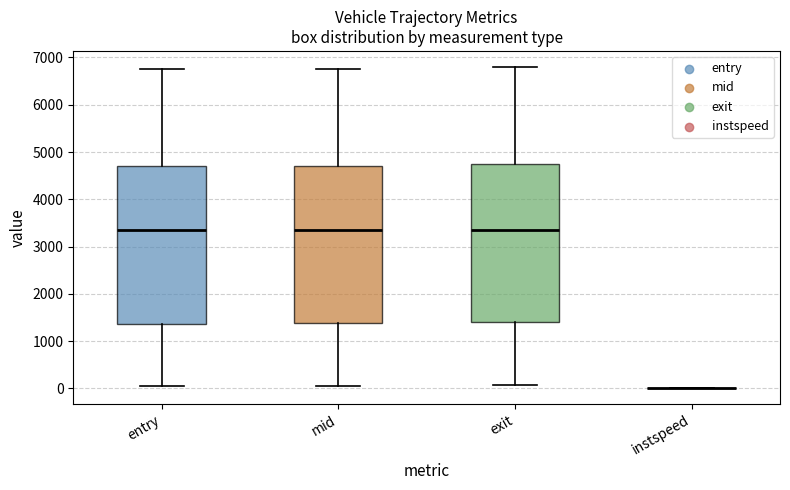

Reading left to right, read every box against the y-axis: the position of its median line, the range the box covers, and the ends of its whiskers. The values are not printed on the chart, so give them approximately, as read against the axis.

entry: median 3300, box 1400 to 4700, whiskers 100 to 6800
mid: median 3400, box 1400 to 4700, whiskers 100 to 6800
exit: median 3400, box 1400 to 4800, whiskers 100 to 6800
instspeed: box collapsed to a line at 0, whiskers 0 to 0